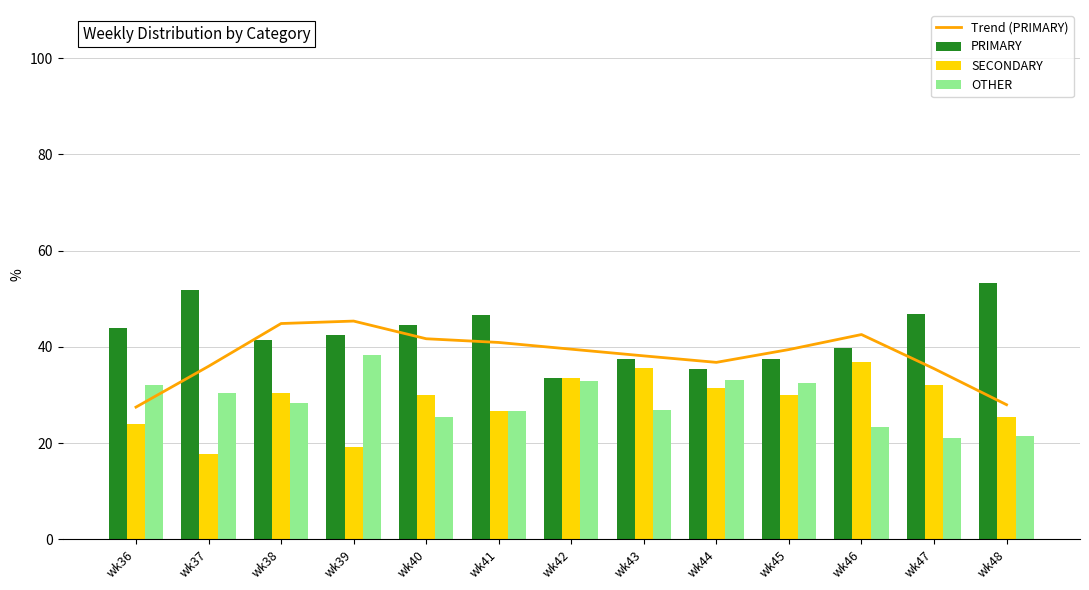

How many groups of bars are there?

13